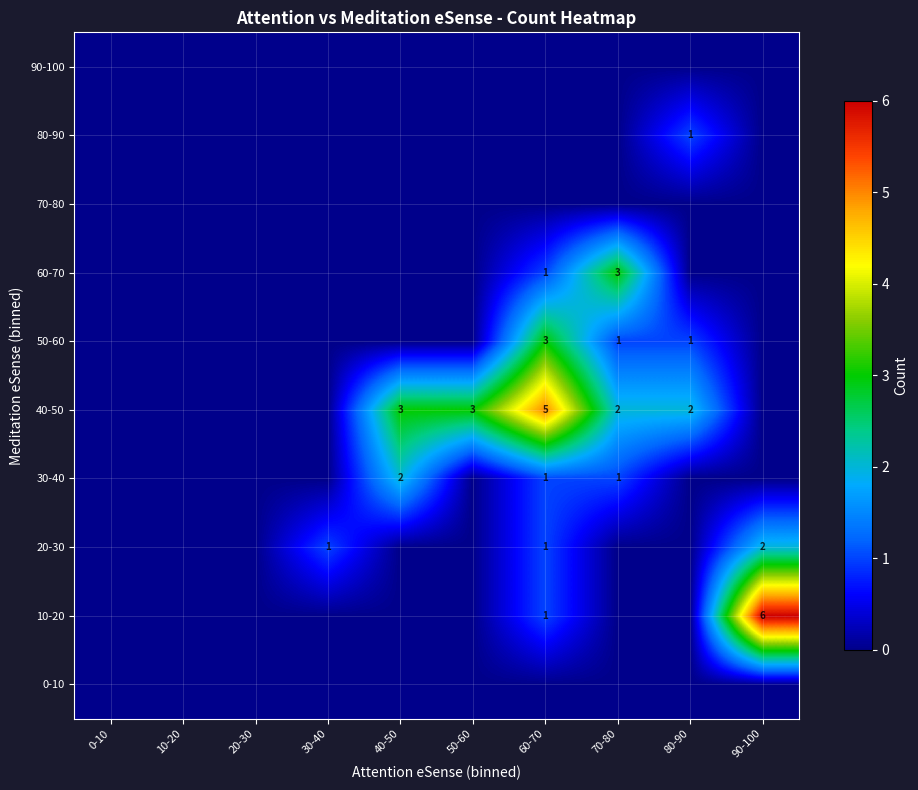

Is it true that 60-70 equals 5 at 70-80?

False